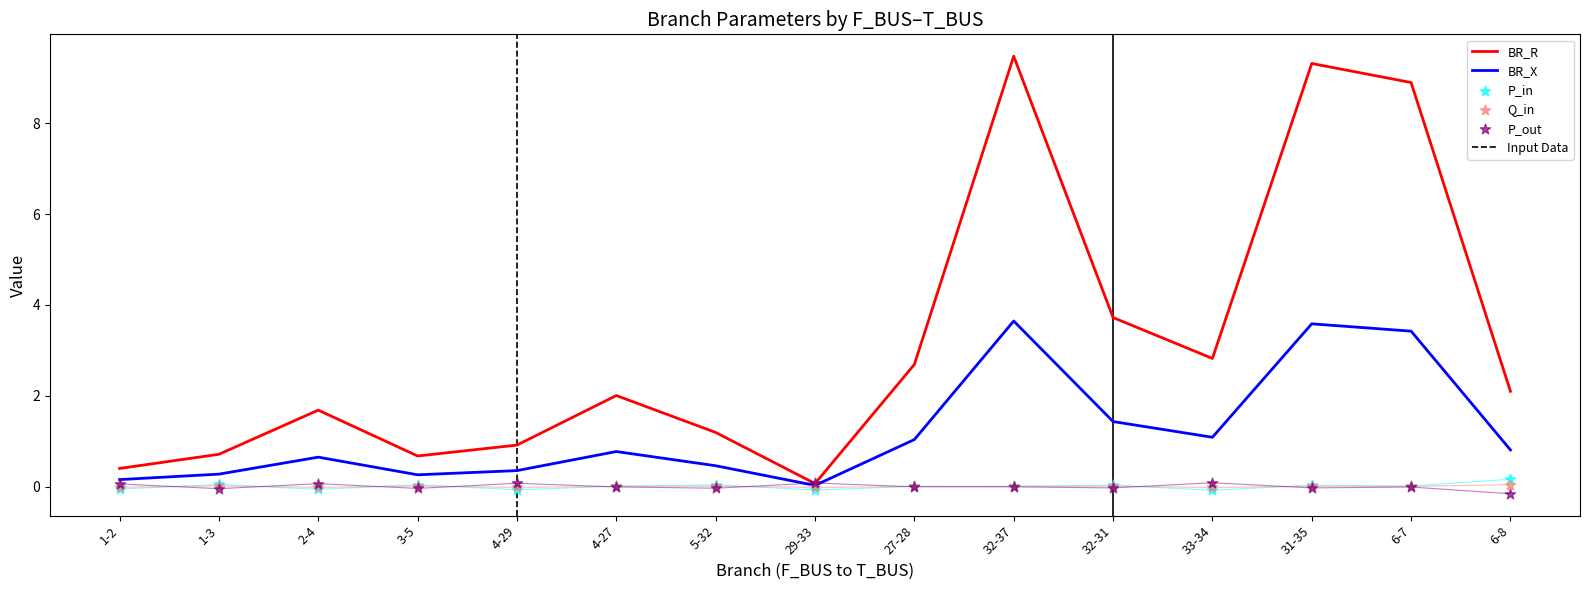

Is the value of BR_R at 6-7 greater than the value of P_out at 1-2?

Yes